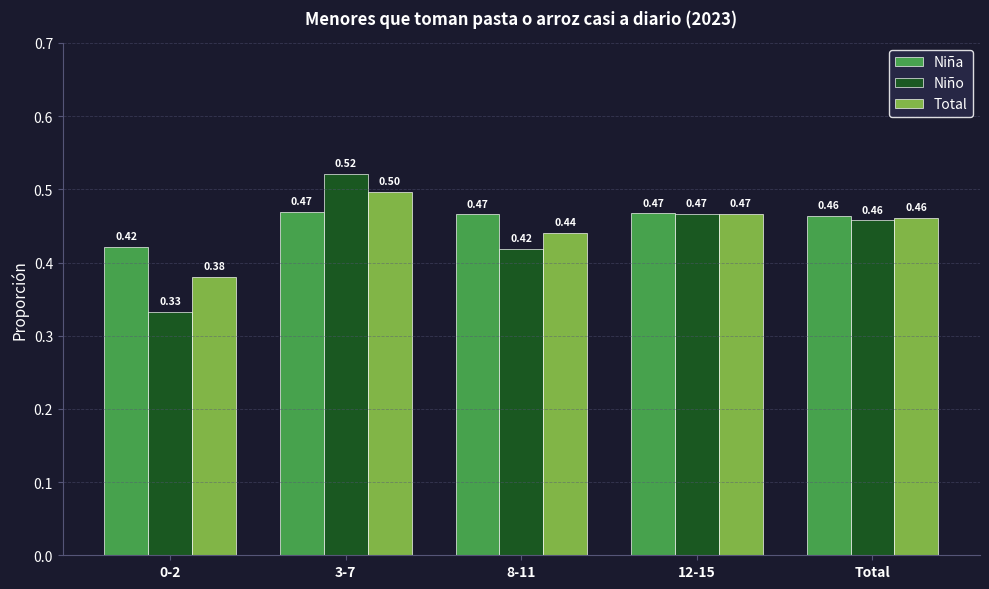

What is the difference between the maximum and minimum values in the Total series?

0.1